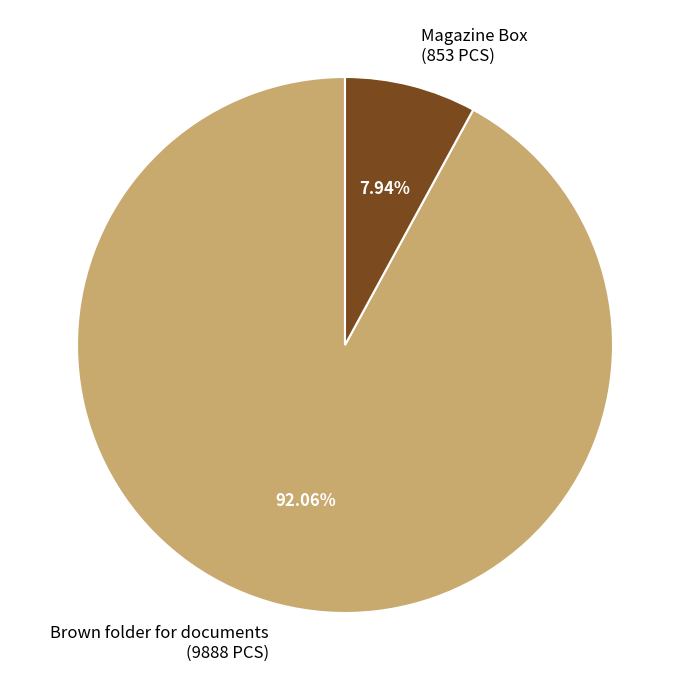

Rank the categories by value from highest to lowest.

Brown folder for documents (9888 PCS), Magazine Box (853 PCS)